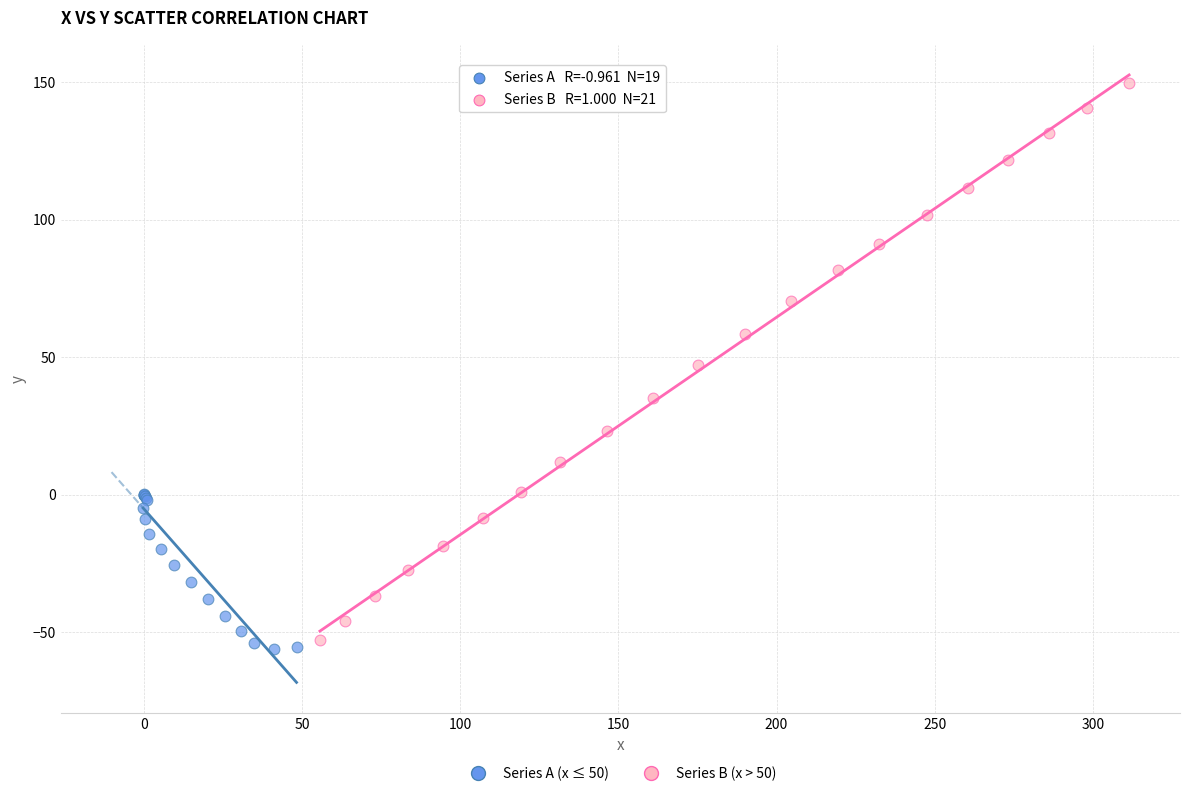

Which series has the widest spread of Y values?

Series B (x > 50)